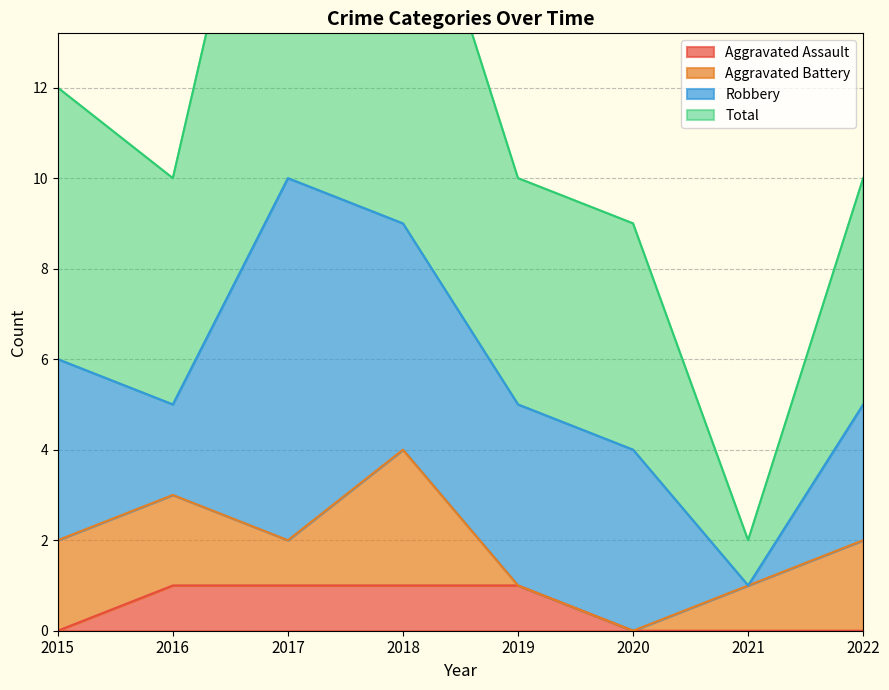

True or false: Aggravated Assault and Total cross at least once.

False